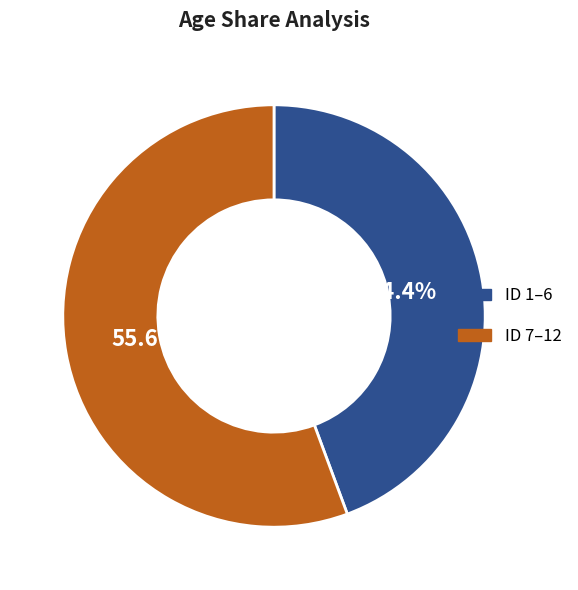

Does any single category account for the majority?

Yes